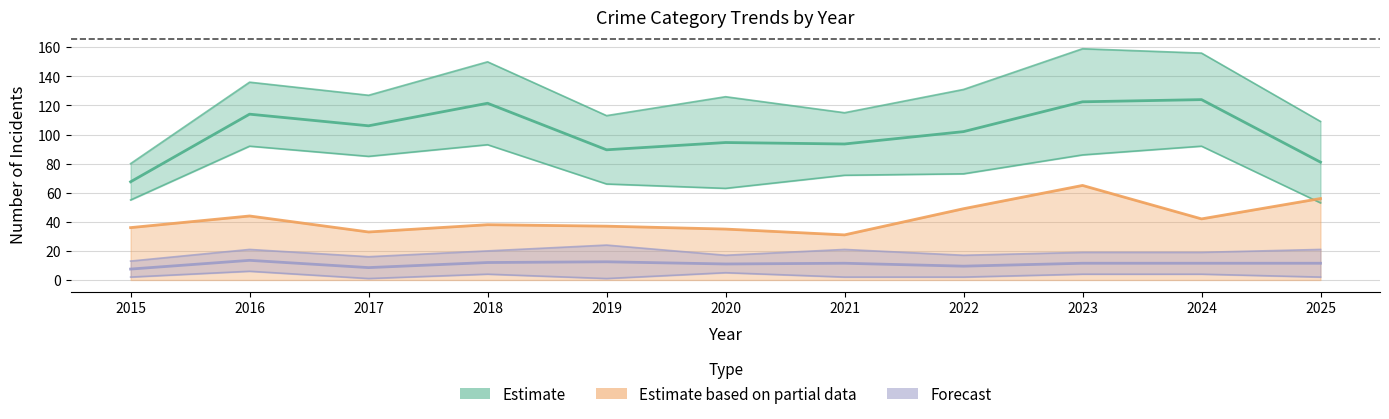

How many lines are shown in the chart?

3